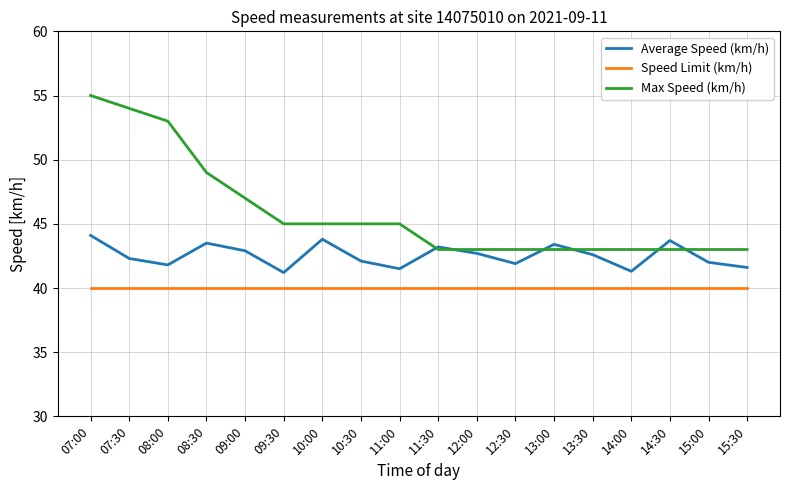

What is the difference between the highest and lowest values at 15:30?

3.0